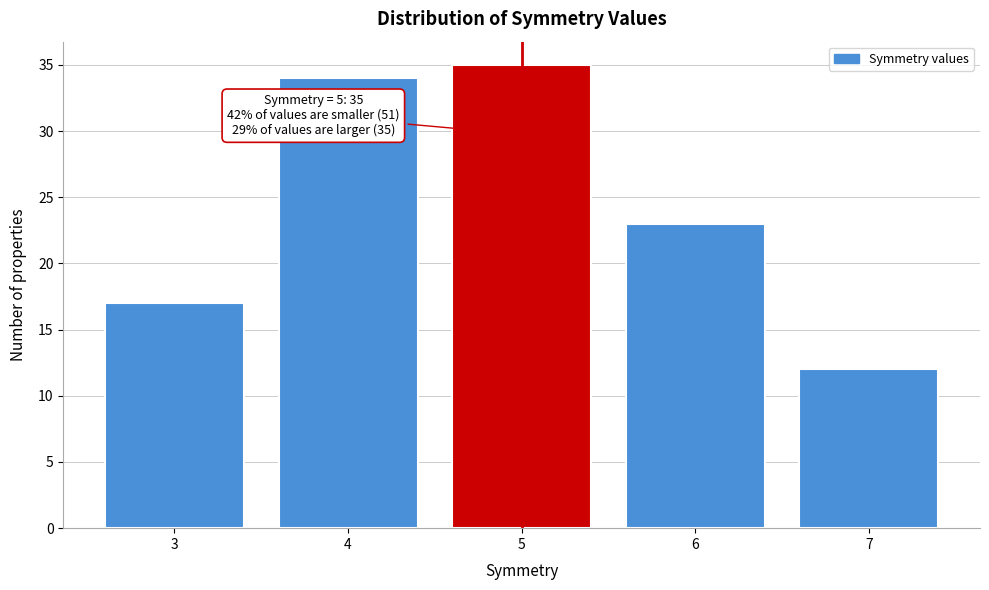

Reading left to right, what are all the values shown in this chart?

17	34	35	23	12